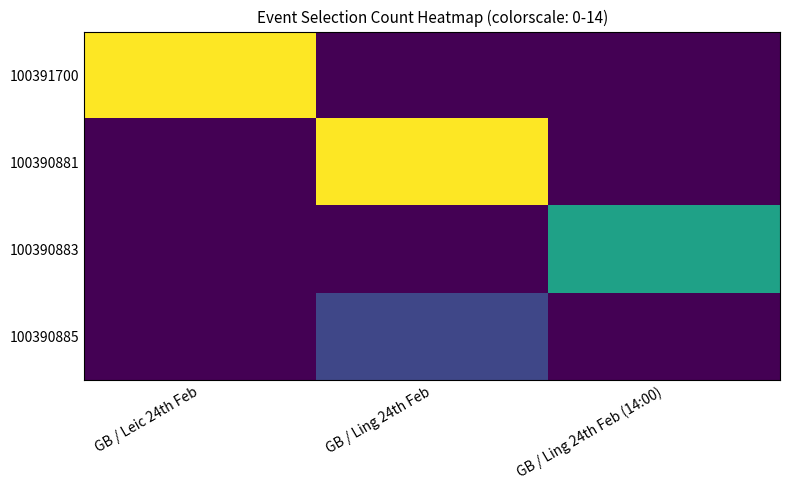

At how many categories does at least one series exceed 11?

2